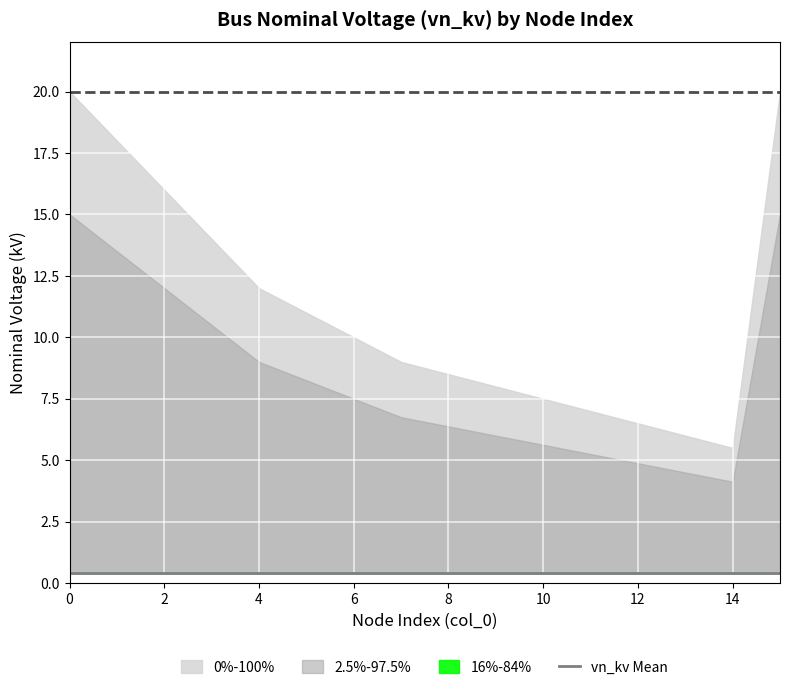

Between 7 and 5, which is larger?

7